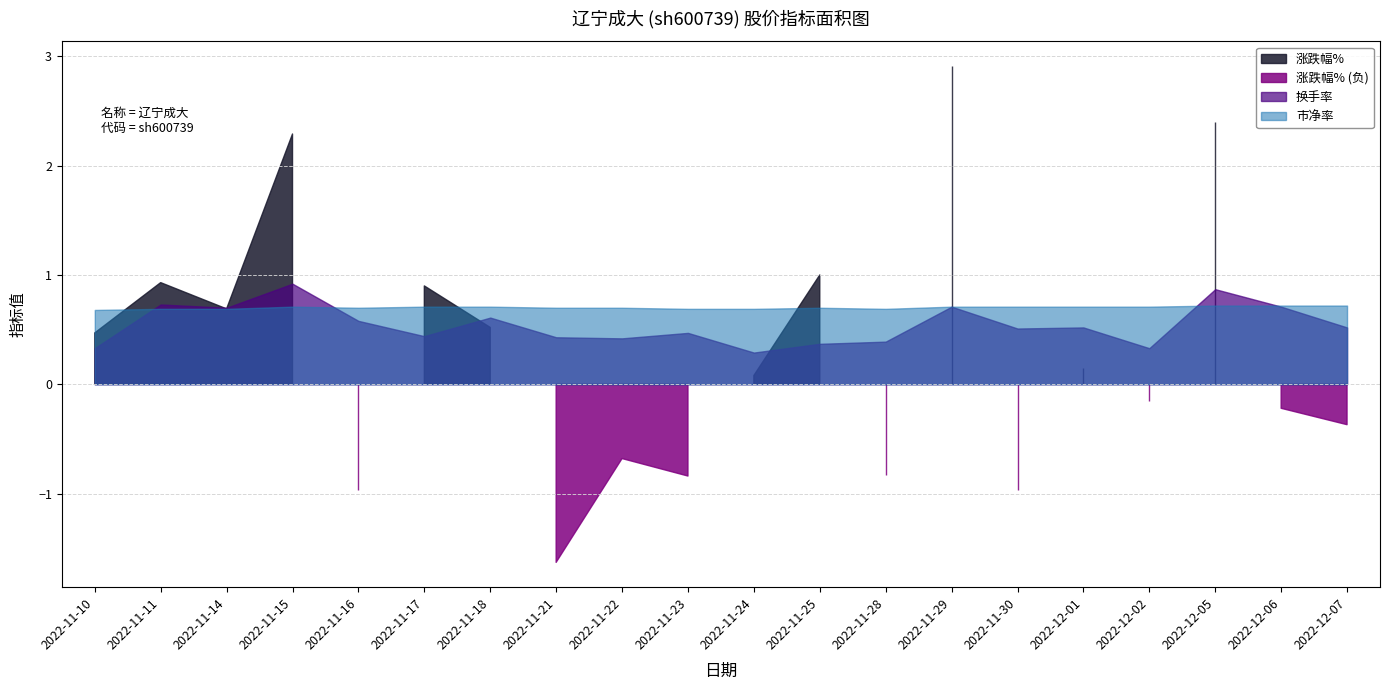

What is the label of the 9th point from the left?

2022-11-22